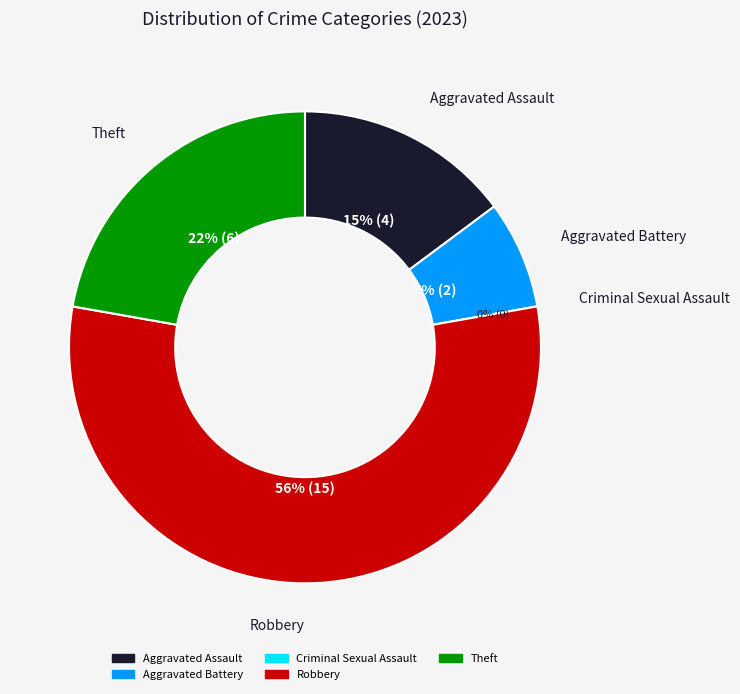

Which category has the smallest portion of the pie?

Criminal Sexual Assault